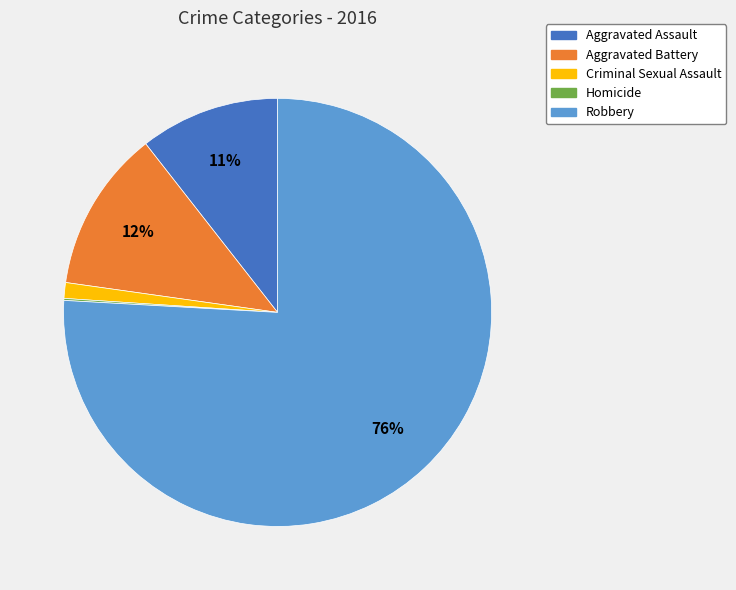

To the nearest percent, what is the difference between the largest and smallest slice percentages?

76%